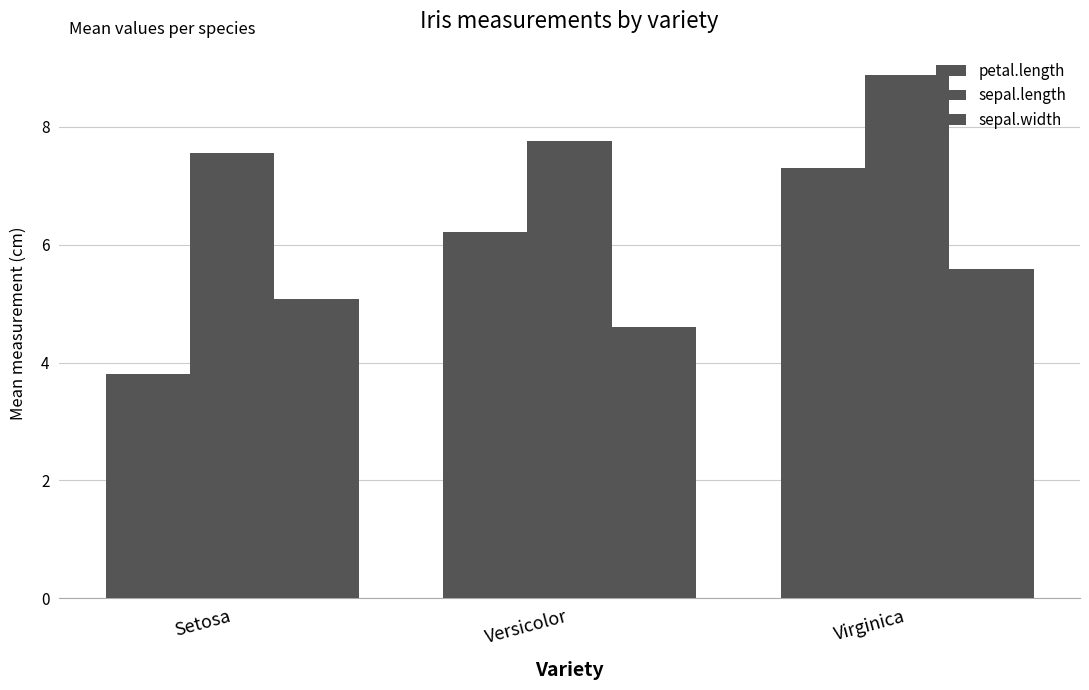

How many data points in petal.length are above 6?

2